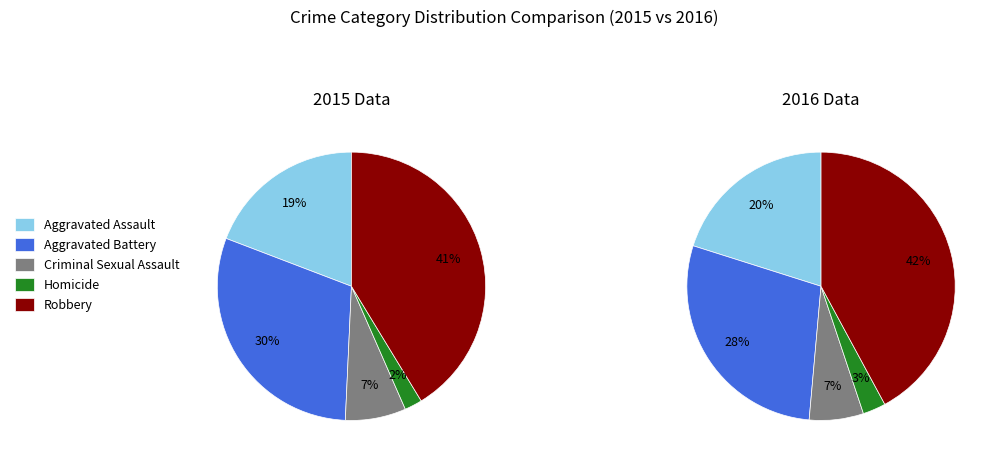

Rank the categories by value from lowest to highest.

Homicide, Criminal Sexual Assault, Aggravated Assault, Aggravated Battery, Robbery